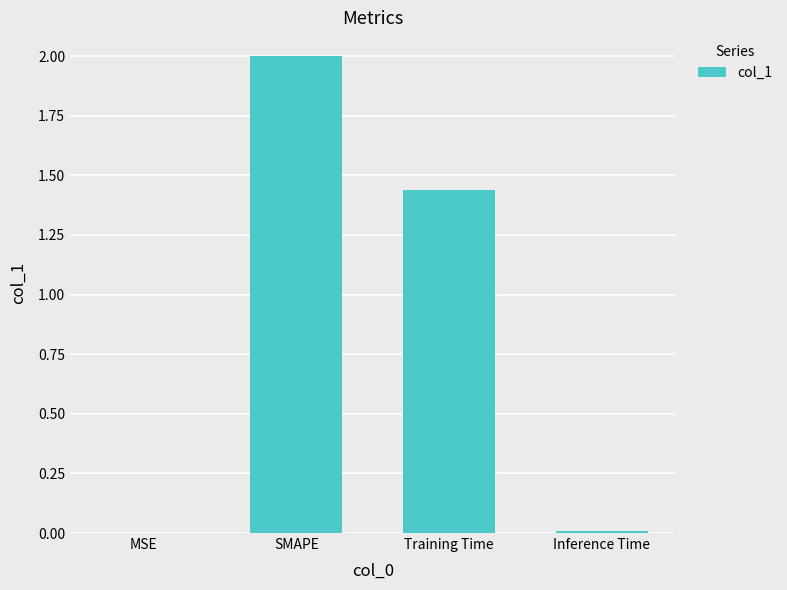

Is it true that the value at Training Time is 2.5?

False